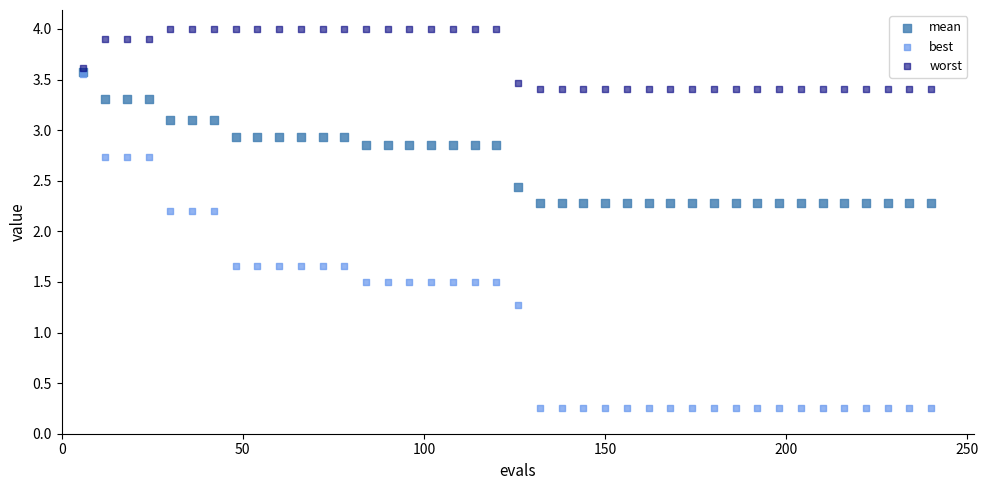

What are all the series names shown in the legend?

mean, best, worst